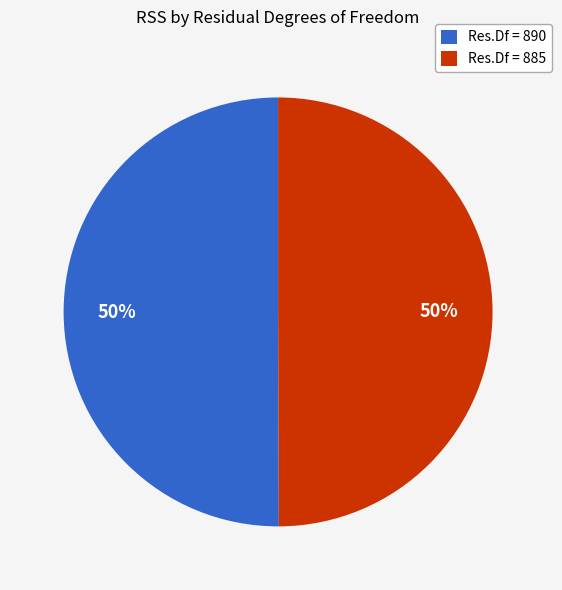

True or false: Res.Df = 885 accounts for 57% of the total.

False